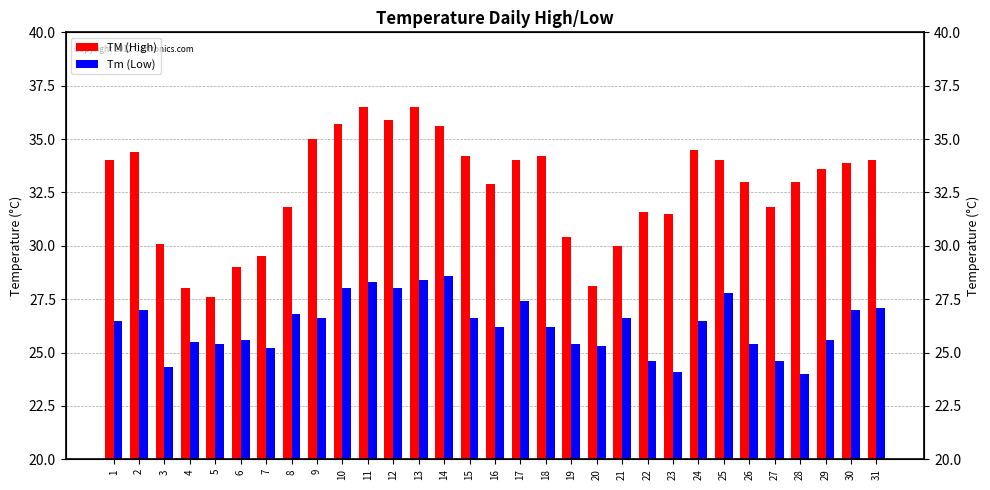

The value of Tm (Low) at 30 is 27.0. True or false?

True